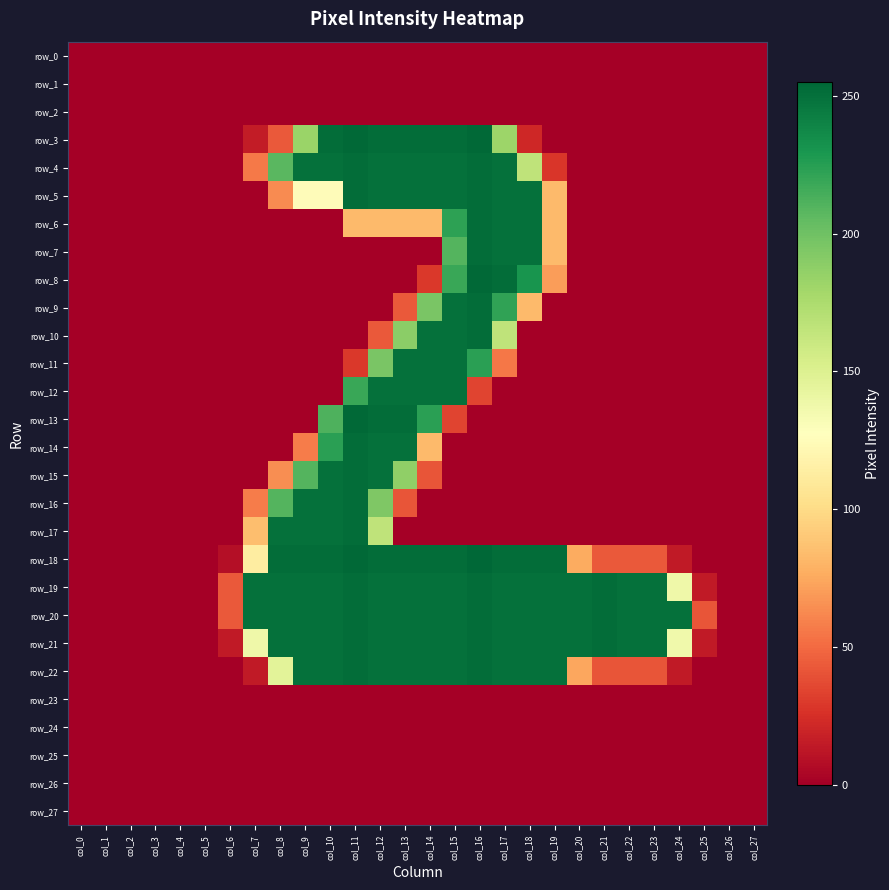

Reading left to right, transcribe all the data shown in this chart.

row_0: col_0=0	col_1=0	col_2=0	col_3=0	col_4=0	col_5=0	col_6=0	col_7=0	col_8=0	col_9=0	col_10=0	col_11=0	col_12=0	col_13=0	col_14=0	col_15=0	col_16=0	col_17=0	col_18=0	col_19=0	col_20=0	col_21=0	col_22=0	col_23=0	col_24=0	col_25=0	col_26=0	col_27=0
row_1: col_0=0	col_1=0	col_2=0	col_3=0	col_4=0	col_5=0	col_6=0	col_7=0	col_8=0	col_9=0	col_10=0	col_11=0	col_12=0	col_13=0	col_14=0	col_15=0	col_16=0	col_17=0	col_18=0	col_19=0	col_20=0	col_21=0	col_22=0	col_23=0	col_24=0	col_25=0	col_26=0	col_27=0
row_2: col_0=0	col_1=0	col_2=0	col_3=0	col_4=0	col_5=0	col_6=0	col_7=0	col_8=0	col_9=0	col_10=0	col_11=0	col_12=0	col_13=0	col_14=0	col_15=0	col_16=0	col_17=0	col_18=0	col_19=0	col_20=0	col_21=0	col_22=0	col_23=0	col_24=0	col_25=0	col_26=0	col_27=0
row_3: col_0=0	col_1=0	col_2=0	col_3=0	col_4=0	col_5=0	col_6=0	col_7=15	col_8=43	col_9=183	col_10=252	col_11=254	col_12=252	col_13=252	col_14=252	col_15=252	col_16=254	col_17=182	col_18=21	col_19=0	col_20=0	col_21=0	col_22=0	col_23=0	col_24=0	col_25=0	col_26=0	col_27=0
row_4: col_0=0	col_1=0	col_2=0	col_3=0	col_4=0	col_5=0	col_6=0	col_7=56	col_8=208	col_9=250	col_10=250	col_11=252	col_12=250	col_13=250	col_14=250	col_15=250	col_16=252	col_17=250	col_18=166	col_19=28	col_20=0	col_21=0	col_22=0	col_23=0	col_24=0	col_25=0	col_26=0	col_27=0
row_5: col_0=0	col_1=0	col_2=0	col_3=0	col_4=0	col_5=0	col_6=0	col_7=0	col_8=63	col_9=125	col_10=125	col_11=252	col_12=250	col_13=250	col_14=250	col_15=250	col_16=252	col_17=250	col_18=250	col_19=83	col_20=0	col_21=0	col_22=0	col_23=0	col_24=0	col_25=0	col_26=0	col_27=0
row_6: col_0=0	col_1=0	col_2=0	col_3=0	col_4=0	col_5=0	col_6=0	col_7=0	col_8=0	col_9=0	col_10=0	col_11=83	col_12=83	col_13=83	col_14=83	col_15=223	col_16=252	col_17=250	col_18=250	col_19=83	col_20=0	col_21=0	col_22=0	col_23=0	col_24=0	col_25=0	col_26=0	col_27=0
row_7: col_0=0	col_1=0	col_2=0	col_3=0	col_4=0	col_5=0	col_6=0	col_7=0	col_8=0	col_9=0	col_10=0	col_11=0	col_12=0	col_13=0	col_14=0	col_15=210	col_16=252	col_17=250	col_18=250	col_19=83	col_20=0	col_21=0	col_22=0	col_23=0	col_24=0	col_25=0	col_26=0	col_27=0
row_8: col_0=0	col_1=0	col_2=0	col_3=0	col_4=0	col_5=0	col_6=0	col_7=0	col_8=0	col_9=0	col_10=0	col_11=0	col_12=0	col_13=0	col_14=29	col_15=219	col_16=254	col_17=252	col_18=231	col_19=70	col_20=0	col_21=0	col_22=0	col_23=0	col_24=0	col_25=0	col_26=0	col_27=0
row_9: col_0=0	col_1=0	col_2=0	col_3=0	col_4=0	col_5=0	col_6=0	col_7=0	col_8=0	col_9=0	col_10=0	col_11=0	col_12=0	col_13=43	col_14=196	col_15=250	col_16=252	col_17=222	col_18=83	col_19=0	col_20=0	col_21=0	col_22=0	col_23=0	col_24=0	col_25=0	col_26=0	col_27=0
row_10: col_0=0	col_1=0	col_2=0	col_3=0	col_4=0	col_5=0	col_6=0	col_7=0	col_8=0	col_9=0	col_10=0	col_11=0	col_12=43	col_13=189	col_14=250	col_15=250	col_16=252	col_17=166	col_18=0	col_19=0	col_20=0	col_21=0	col_22=0	col_23=0	col_24=0	col_25=0	col_26=0	col_27=0
row_11: col_0=0	col_1=0	col_2=0	col_3=0	col_4=0	col_5=0	col_6=0	col_7=0	col_8=0	col_9=0	col_10=0	col_11=29	col_12=196	col_13=250	col_14=250	col_15=250	col_16=224	col_17=55	col_18=0	col_19=0	col_20=0	col_21=0	col_22=0	col_23=0	col_24=0	col_25=0	col_26=0	col_27=0
row_12: col_0=0	col_1=0	col_2=0	col_3=0	col_4=0	col_5=0	col_6=0	col_7=0	col_8=0	col_9=0	col_10=0	col_11=219	col_12=250	col_13=250	col_14=250	col_15=250	col_16=34	col_17=0	col_18=0	col_19=0	col_20=0	col_21=0	col_22=0	col_23=0	col_24=0	col_25=0	col_26=0	col_27=0
row_13: col_0=0	col_1=0	col_2=0	col_3=0	col_4=0	col_5=0	col_6=0	col_7=0	col_8=0	col_9=0	col_10=212	col_11=254	col_12=252	col_13=252	col_14=224	col_15=34	col_16=0	col_17=0	col_18=0	col_19=0	col_20=0	col_21=0	col_22=0	col_23=0	col_24=0	col_25=0	col_26=0	col_27=0
row_14: col_0=0	col_1=0	col_2=0	col_3=0	col_4=0	col_5=0	col_6=0	col_7=0	col_8=0	col_9=57	col_10=224	col_11=252	col_12=250	col_13=250	col_14=83	col_15=0	col_16=0	col_17=0	col_18=0	col_19=0	col_20=0	col_21=0	col_22=0	col_23=0	col_24=0	col_25=0	col_26=0	col_27=0
row_15: col_0=0	col_1=0	col_2=0	col_3=0	col_4=0	col_5=0	col_6=0	col_7=0	col_8=64	col_9=210	col_10=250	col_11=252	col_12=250	col_13=187	col_14=41	col_15=0	col_16=0	col_17=0	col_18=0	col_19=0	col_20=0	col_21=0	col_22=0	col_23=0	col_24=0	col_25=0	col_26=0	col_27=0
row_16: col_0=0	col_1=0	col_2=0	col_3=0	col_4=0	col_5=0	col_6=0	col_7=57	col_8=210	col_9=250	col_10=250	col_11=252	col_12=194	col_13=41	col_14=0	col_15=0	col_16=0	col_17=0	col_18=0	col_19=0	col_20=0	col_21=0	col_22=0	col_23=0	col_24=0	col_25=0	col_26=0	col_27=0
row_17: col_0=0	col_1=0	col_2=0	col_3=0	col_4=0	col_5=0	col_6=0	col_7=85	col_8=250	col_9=250	col_10=250	col_11=252	col_12=166	col_13=0	col_14=0	col_15=0	col_16=0	col_17=0	col_18=0	col_19=0	col_20=0	col_21=0	col_22=0	col_23=0	col_24=0	col_25=0	col_26=0	col_27=0
row_18: col_0=0	col_1=0	col_2=0	col_3=0	col_4=0	col_5=0	col_6=8	col_7=113	col_8=252	col_9=252	col_10=252	col_11=254	col_12=252	col_13=252	col_14=252	col_15=252	col_16=255	col_17=252	col_18=252	col_19=252	col_20=76	col_21=43	col_22=43	col_23=43	col_24=14	col_25=0	col_26=0	col_27=0
row_19: col_0=0	col_1=0	col_2=0	col_3=0	col_4=0	col_5=0	col_6=43	col_7=250	col_8=250	col_9=250	col_10=250	col_11=252	col_12=250	col_13=250	col_14=250	col_15=250	col_16=252	col_17=250	col_18=250	col_19=250	col_20=250	col_21=252	col_22=250	col_23=250	col_24=138	col_25=14	col_26=0	col_27=0
row_20: col_0=0	col_1=0	col_2=0	col_3=0	col_4=0	col_5=0	col_6=43	col_7=250	col_8=250	col_9=250	col_10=250	col_11=252	col_12=250	col_13=250	col_14=250	col_15=250	col_16=252	col_17=250	col_18=250	col_19=250	col_20=250	col_21=252	col_22=250	col_23=250	col_24=250	col_25=41	col_26=0	col_27=0
row_21: col_0=0	col_1=0	col_2=0	col_3=0	col_4=0	col_5=0	col_6=14	col_7=138	col_8=250	col_9=250	col_10=250	col_11=252	col_12=250	col_13=250	col_14=250	col_15=250	col_16=252	col_17=250	col_18=250	col_19=250	col_20=250	col_21=252	col_22=250	col_23=250	col_24=137	col_25=14	col_26=0	col_27=0
row_22: col_0=0	col_1=0	col_2=0	col_3=0	col_4=0	col_5=0	col_6=0	col_7=14	col_8=146	col_9=250	col_10=250	col_11=252	col_12=250	col_13=250	col_14=250	col_15=250	col_16=252	col_17=250	col_18=250	col_19=250	col_20=74	col_21=41	col_22=41	col_23=41	col_24=14	col_25=0	col_26=0	col_27=0
row_23: col_0=0	col_1=0	col_2=0	col_3=0	col_4=0	col_5=0	col_6=0	col_7=0	col_8=0	col_9=0	col_10=0	col_11=0	col_12=0	col_13=0	col_14=0	col_15=0	col_16=0	col_17=0	col_18=0	col_19=0	col_20=0	col_21=0	col_22=0	col_23=0	col_24=0	col_25=0	col_26=0	col_27=0
row_24: col_0=0	col_1=0	col_2=0	col_3=0	col_4=0	col_5=0	col_6=0	col_7=0	col_8=0	col_9=0	col_10=0	col_11=0	col_12=0	col_13=0	col_14=0	col_15=0	col_16=0	col_17=0	col_18=0	col_19=0	col_20=0	col_21=0	col_22=0	col_23=0	col_24=0	col_25=0	col_26=0	col_27=0
row_25: col_0=0	col_1=0	col_2=0	col_3=0	col_4=0	col_5=0	col_6=0	col_7=0	col_8=0	col_9=0	col_10=0	col_11=0	col_12=0	col_13=0	col_14=0	col_15=0	col_16=0	col_17=0	col_18=0	col_19=0	col_20=0	col_21=0	col_22=0	col_23=0	col_24=0	col_25=0	col_26=0	col_27=0
row_26: col_0=0	col_1=0	col_2=0	col_3=0	col_4=0	col_5=0	col_6=0	col_7=0	col_8=0	col_9=0	col_10=0	col_11=0	col_12=0	col_13=0	col_14=0	col_15=0	col_16=0	col_17=0	col_18=0	col_19=0	col_20=0	col_21=0	col_22=0	col_23=0	col_24=0	col_25=0	col_26=0	col_27=0
row_27: col_0=0	col_1=0	col_2=0	col_3=0	col_4=0	col_5=0	col_6=0	col_7=0	col_8=0	col_9=0	col_10=0	col_11=0	col_12=0	col_13=0	col_14=0	col_15=0	col_16=0	col_17=0	col_18=0	col_19=0	col_20=0	col_21=0	col_22=0	col_23=0	col_24=0	col_25=0	col_26=0	col_27=0